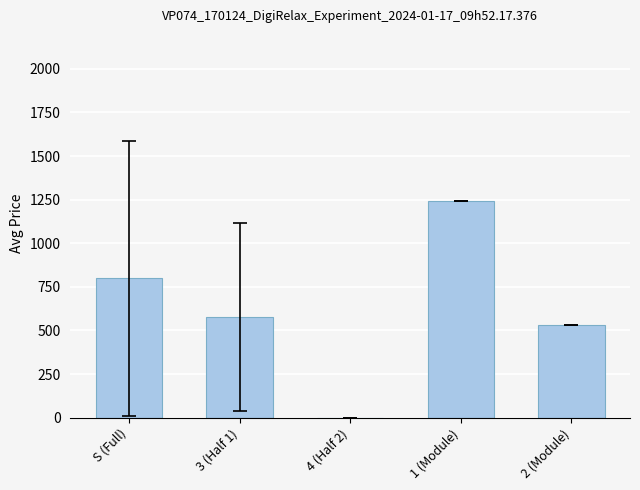

How many data points are above 576?

3